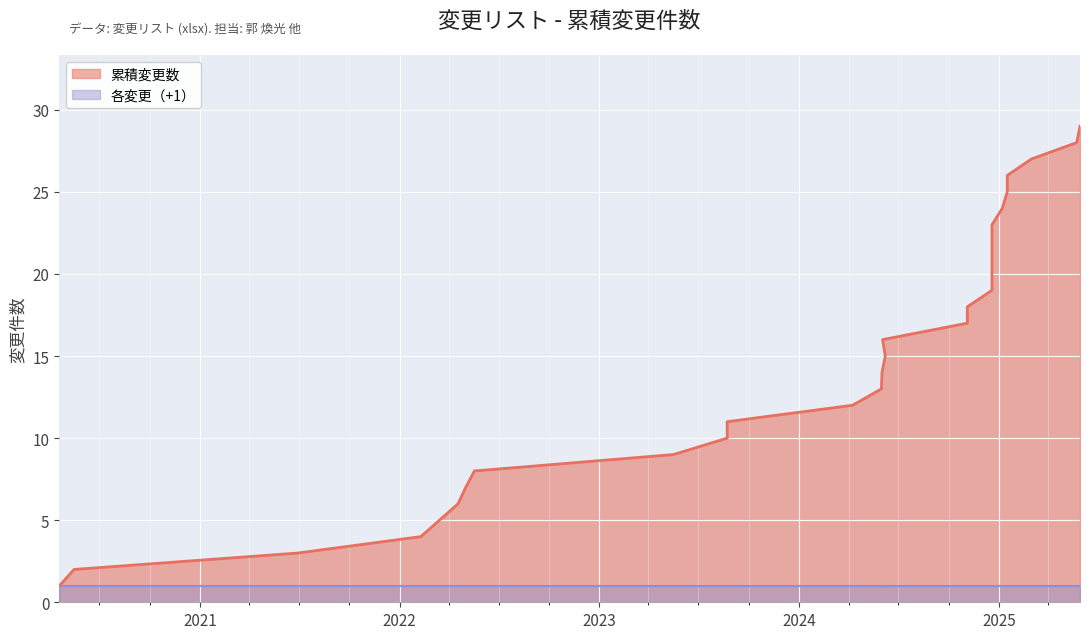

What is the smallest value displayed?

1